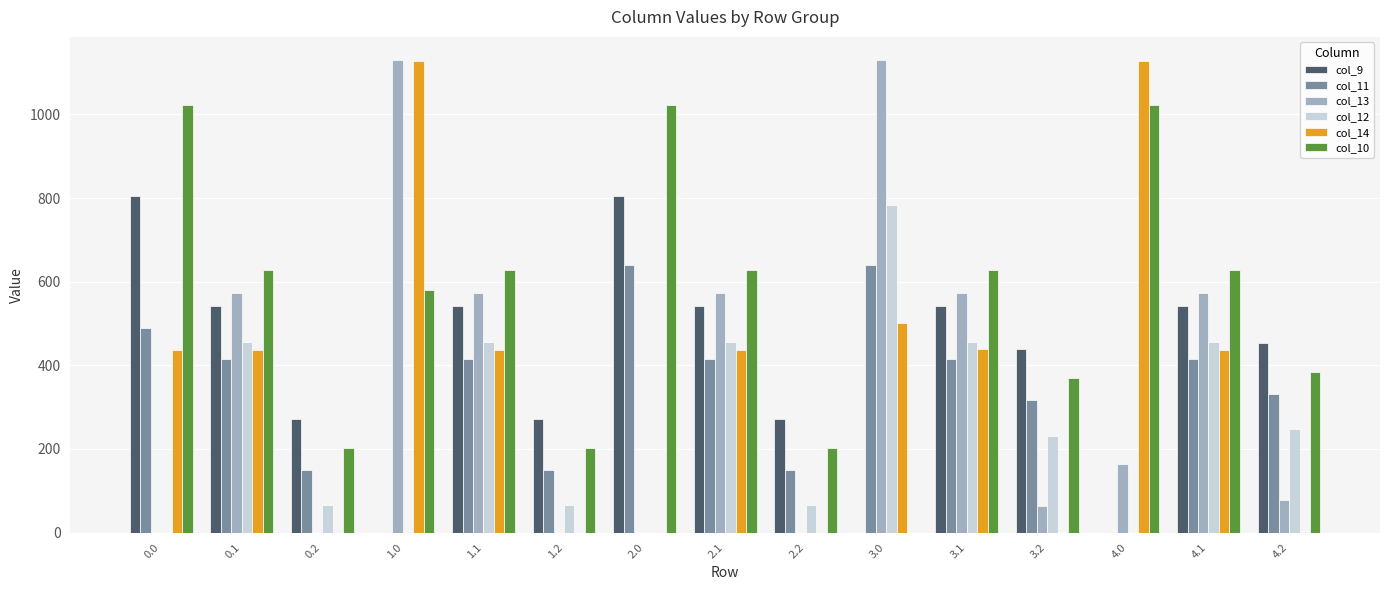

At which label is col_10 closest to 511?

1.0